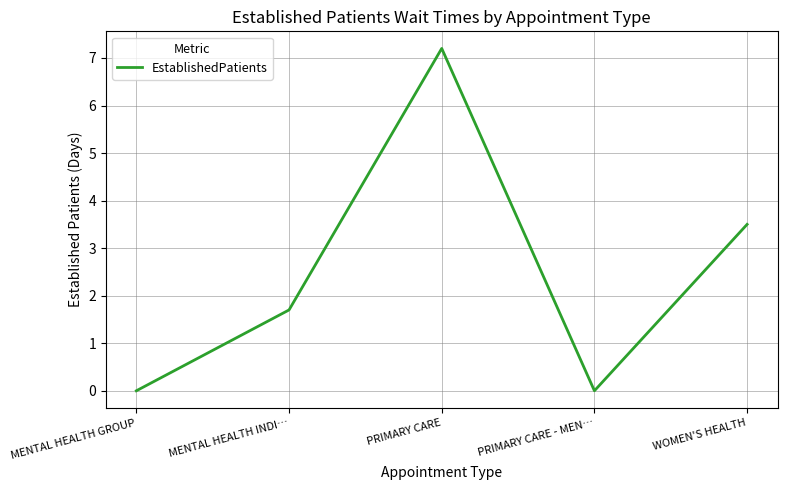

What is the difference between the maximum and second lowest values?

7.2